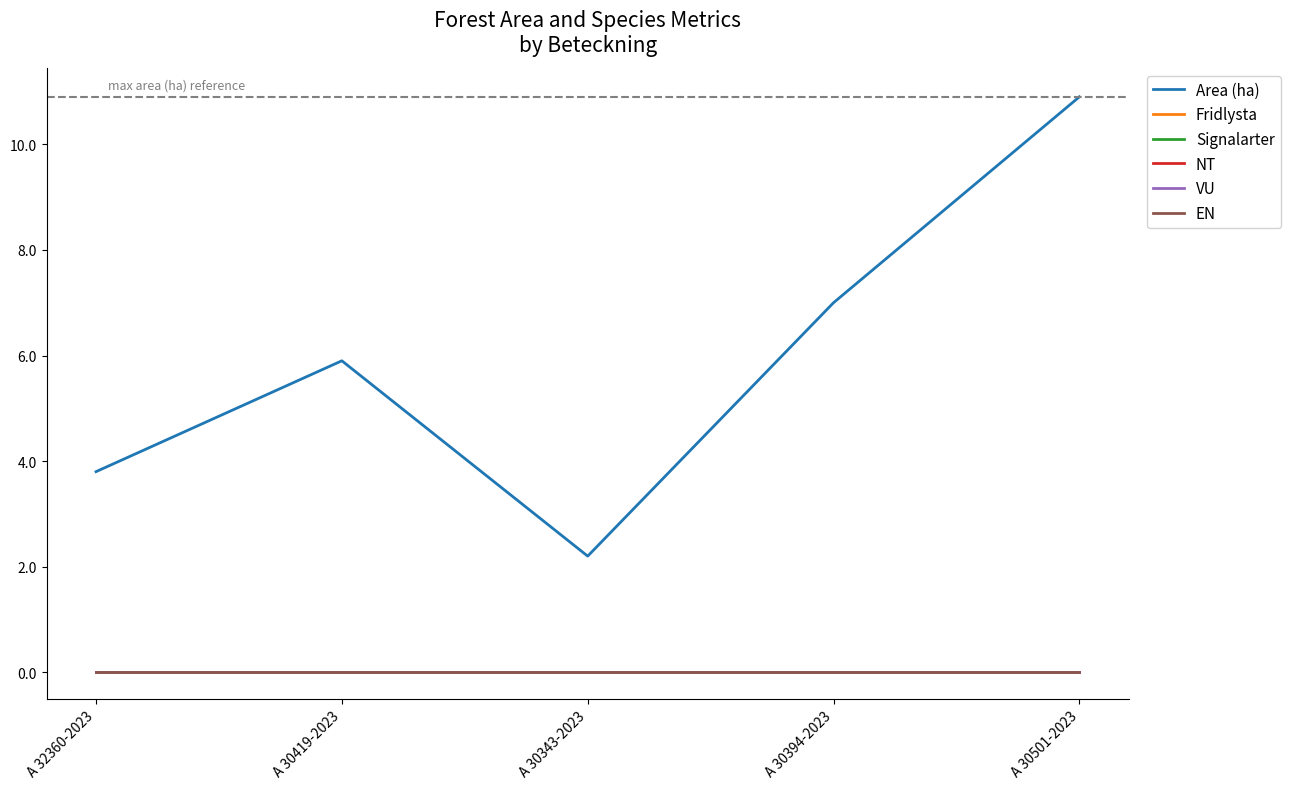

True or false: NT has a value of 0.0 at A 30419-2023.

True